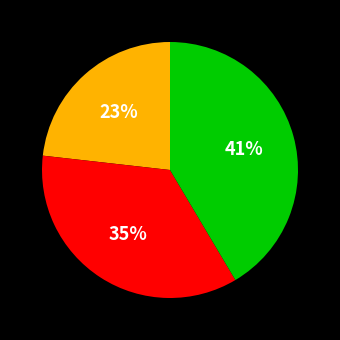

Is there a majority slice in this chart?

No